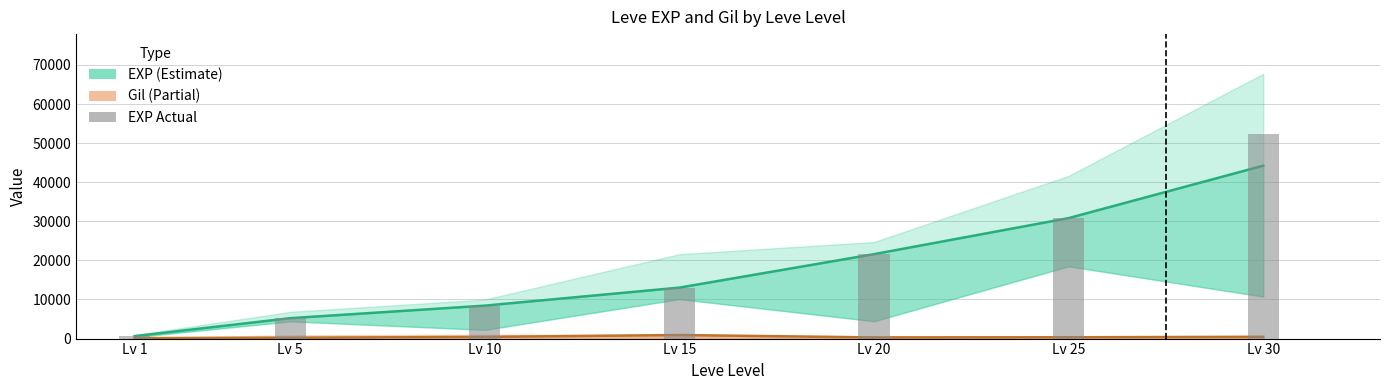

Between Lv 1 and Lv 20, which series saw the biggest shift?

Leve EXP mid